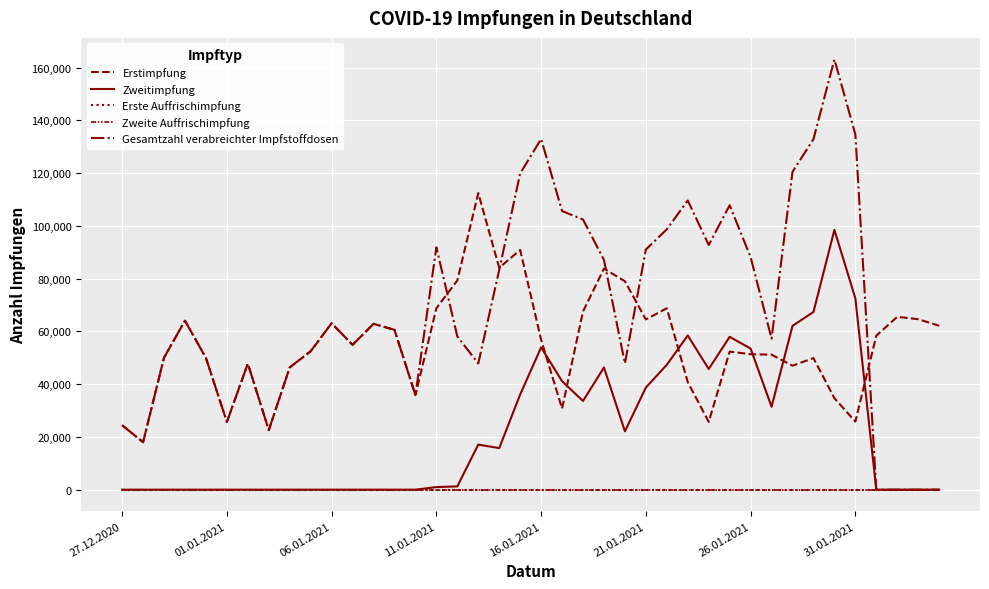

Which series has the largest total across all categories?

Gesamtzahl verabreichter Impfstoffdosen